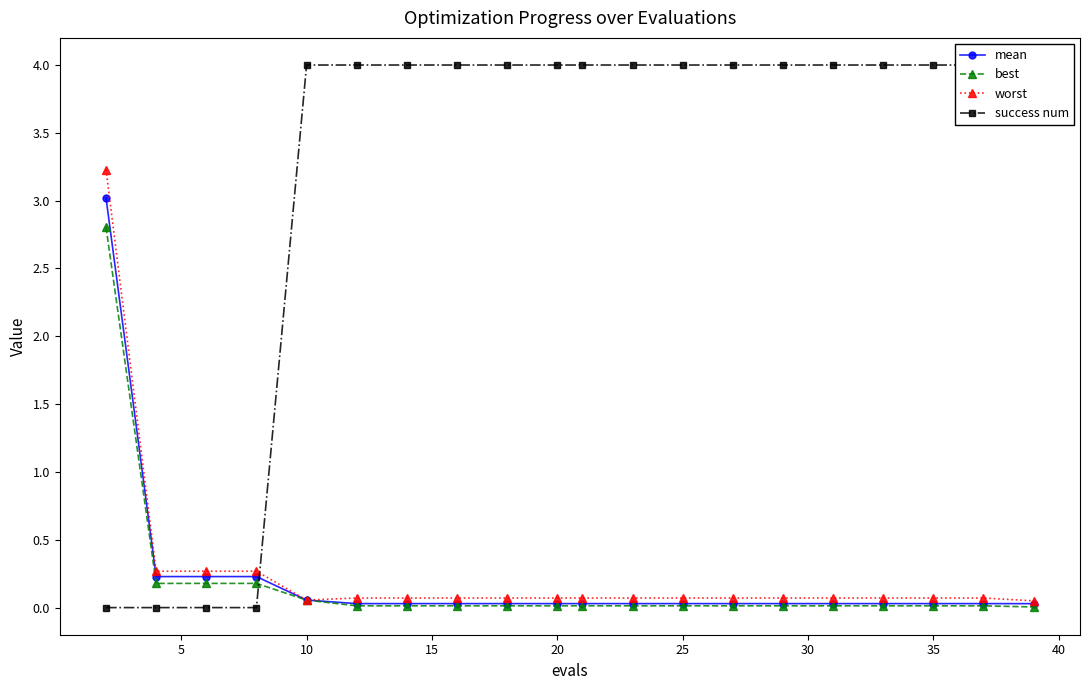

True or false: mean has a value of 0.0 at 20.

True